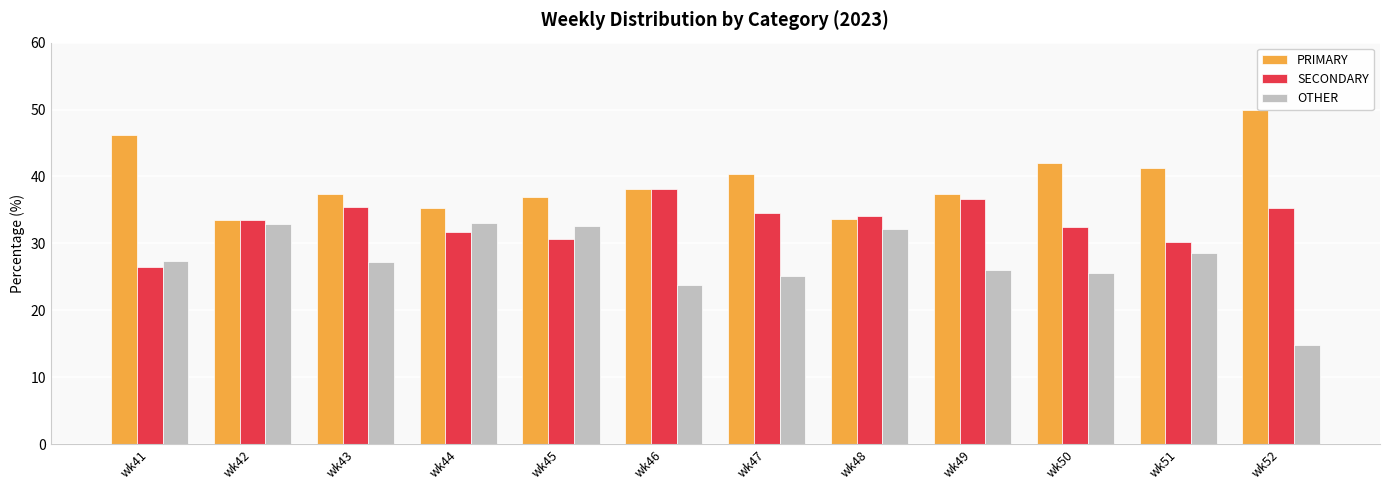

At which category does the chart reach its minimum across all series?

wk52